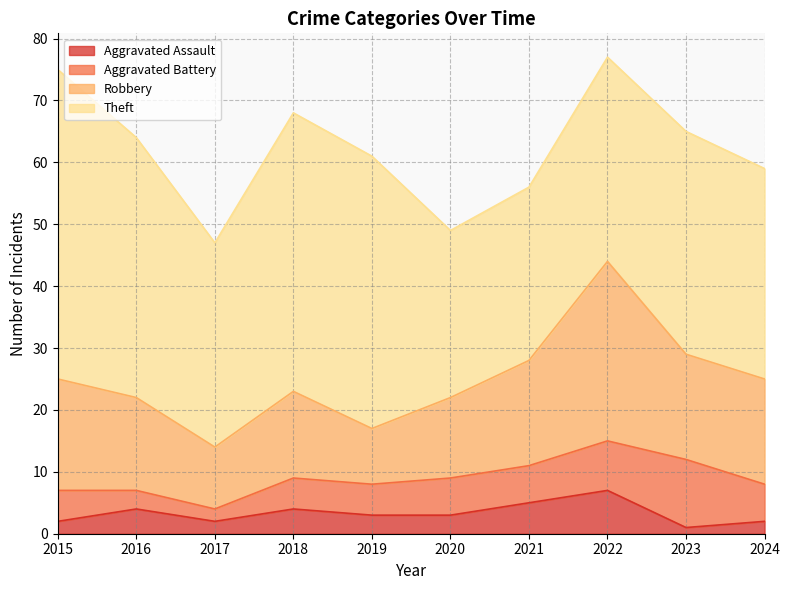

What is the value of the Robbery point at the 4th from the left?

14